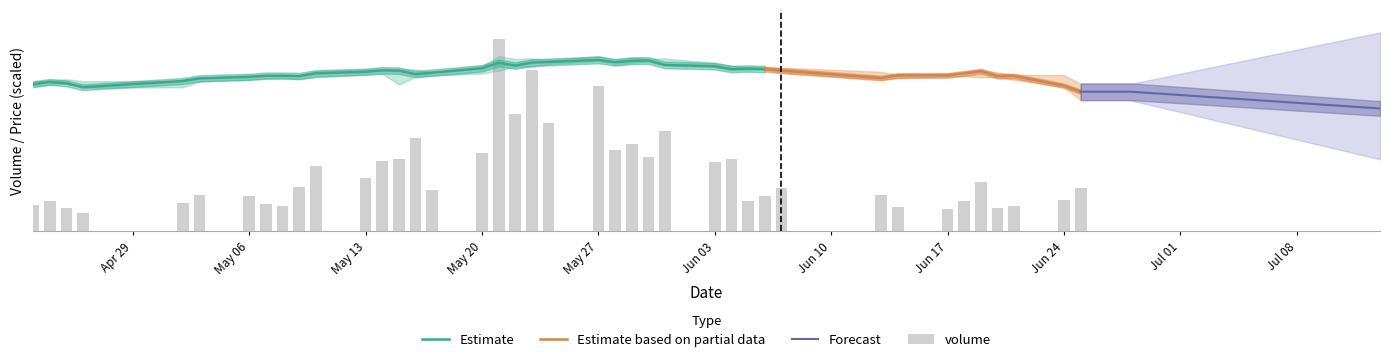

What is the label of the 15th bar from the left?

14